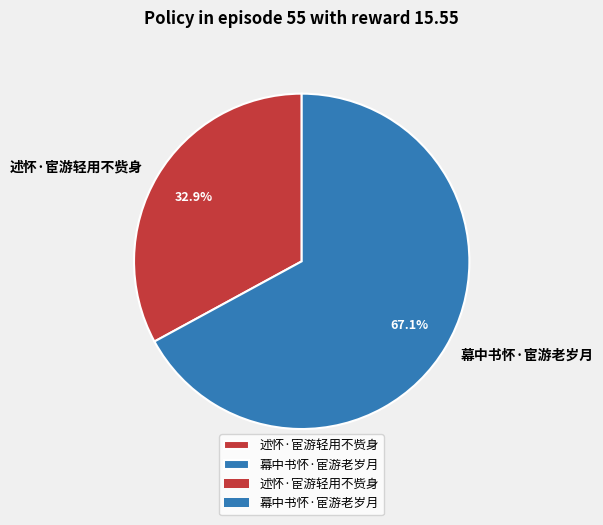

Is it true that 述怀·宦游轻用不赀身 is 33% of the pie?

True